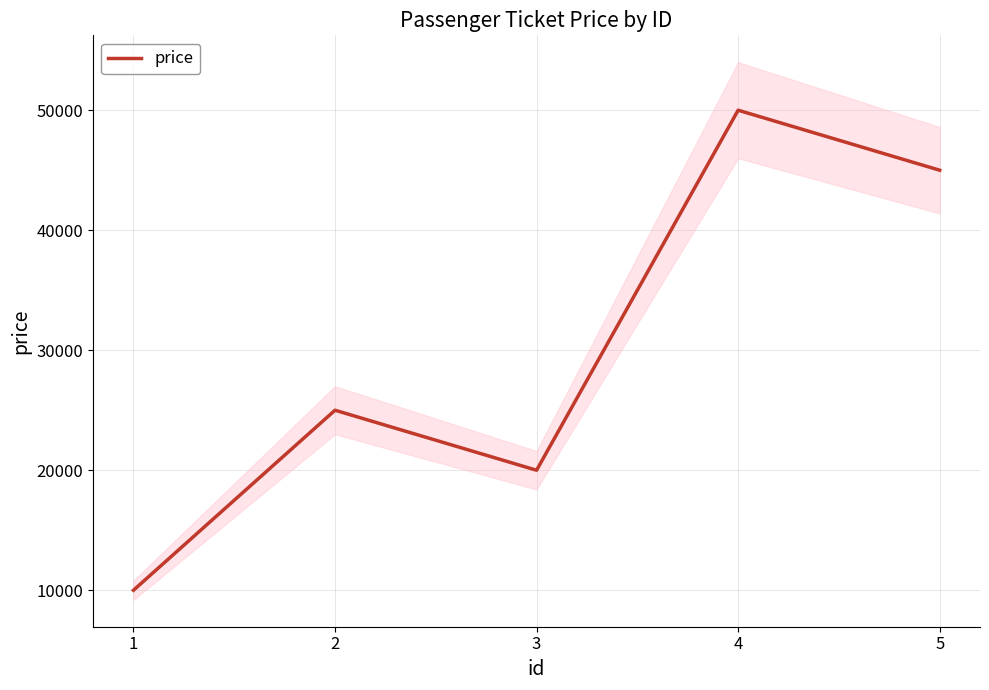

The value of price at 1 is 6968. True or false?

False